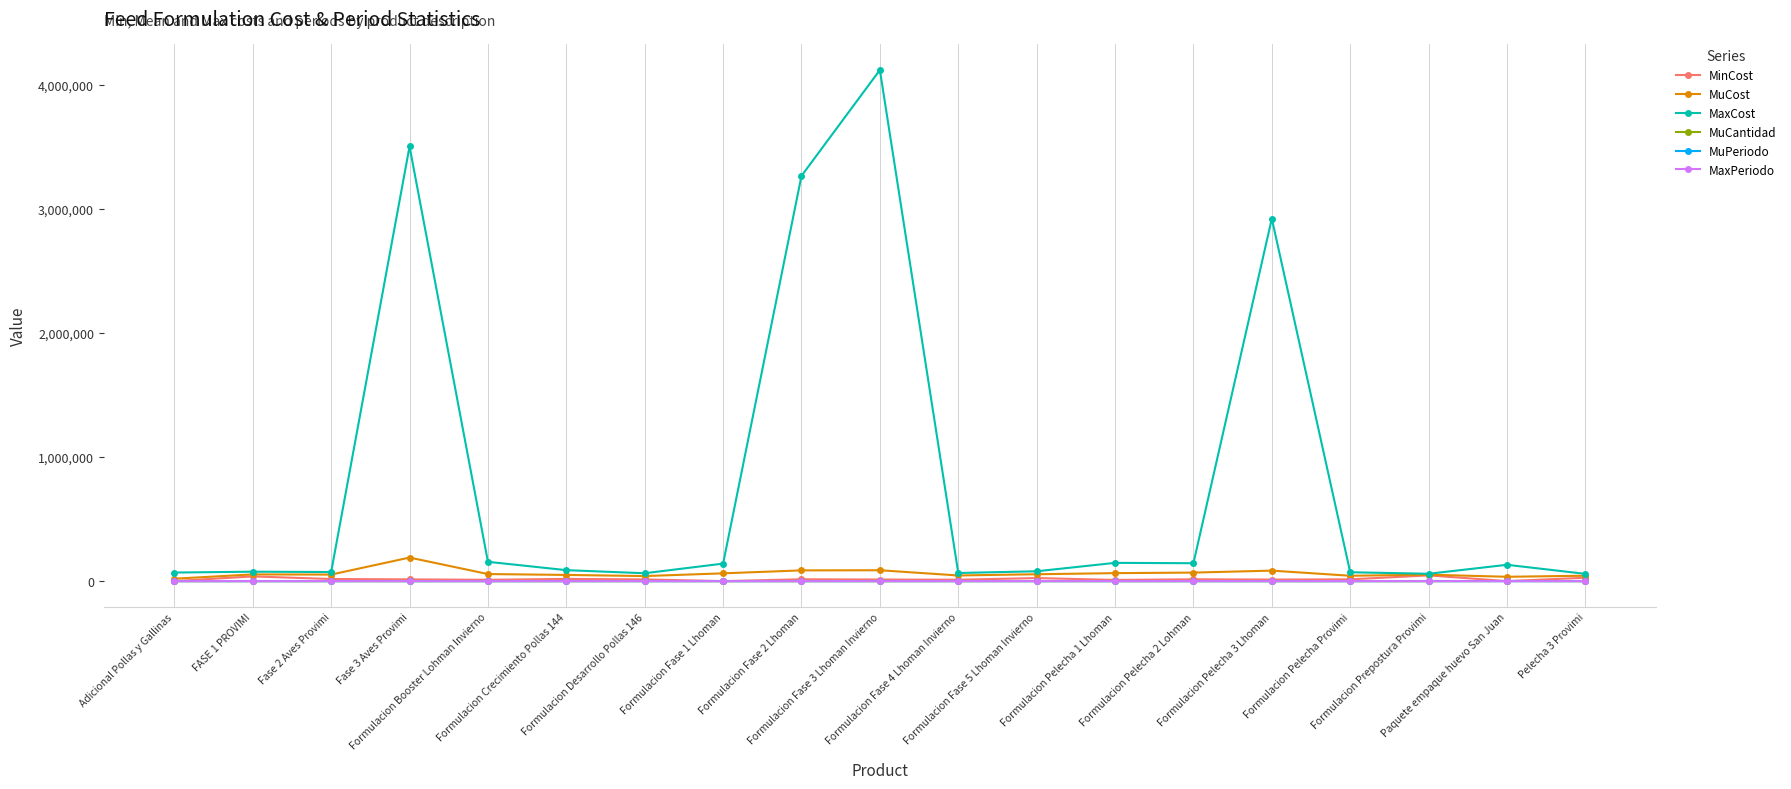

Which series has the largest range (max minus min)?

MaxCost